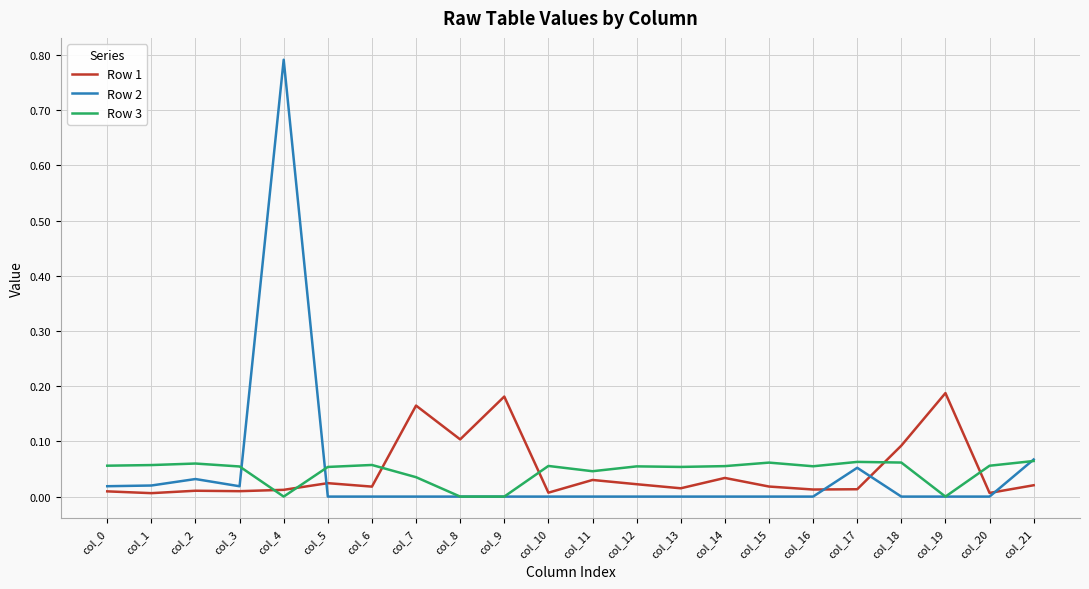

The value of Row 2 at col_5 is -0.4. True or false?

False